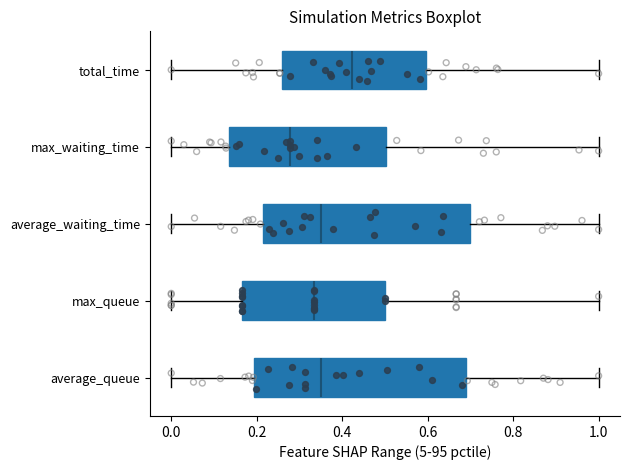

Where is the left edge of the box for average_queue on the x-axis? The values are not printed on the chart, so give them approximately, as read against the axis.

0.20